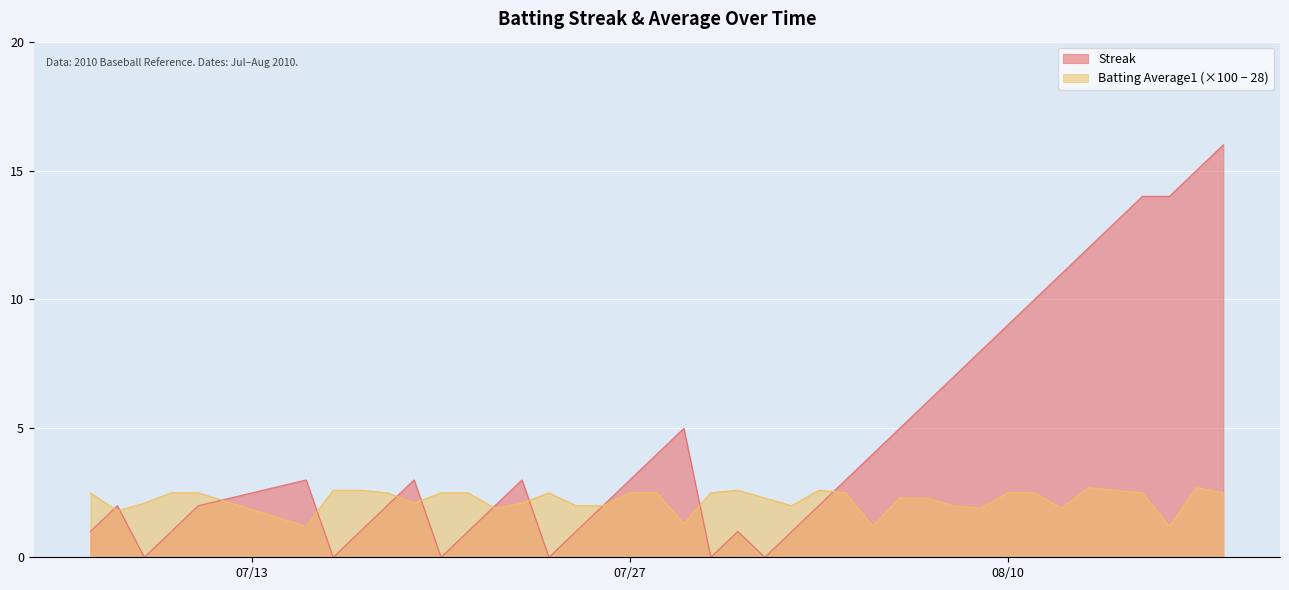

Which series has the largest range (max minus min)?

Streak